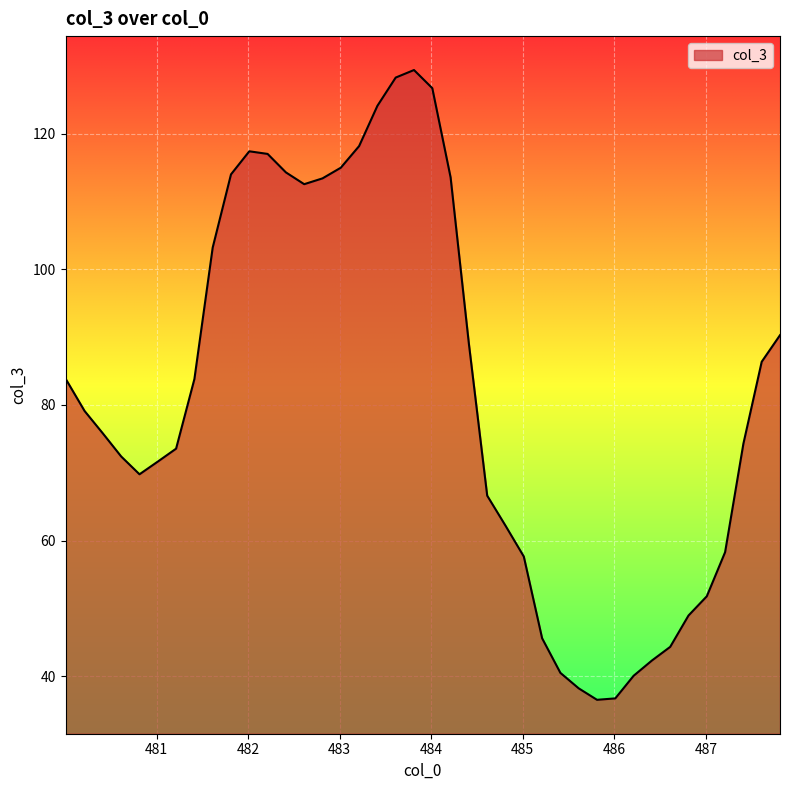

What is the greatest value displayed?

129.4